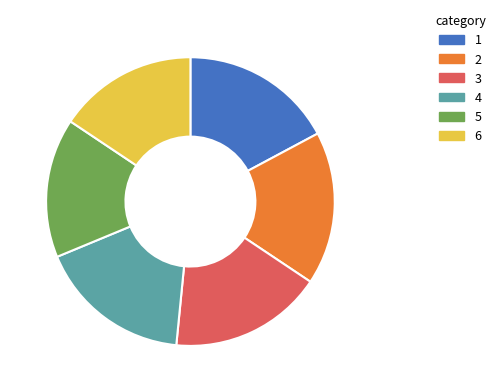

Approximately how many times larger is the value at 5 compared to 2?

0.9